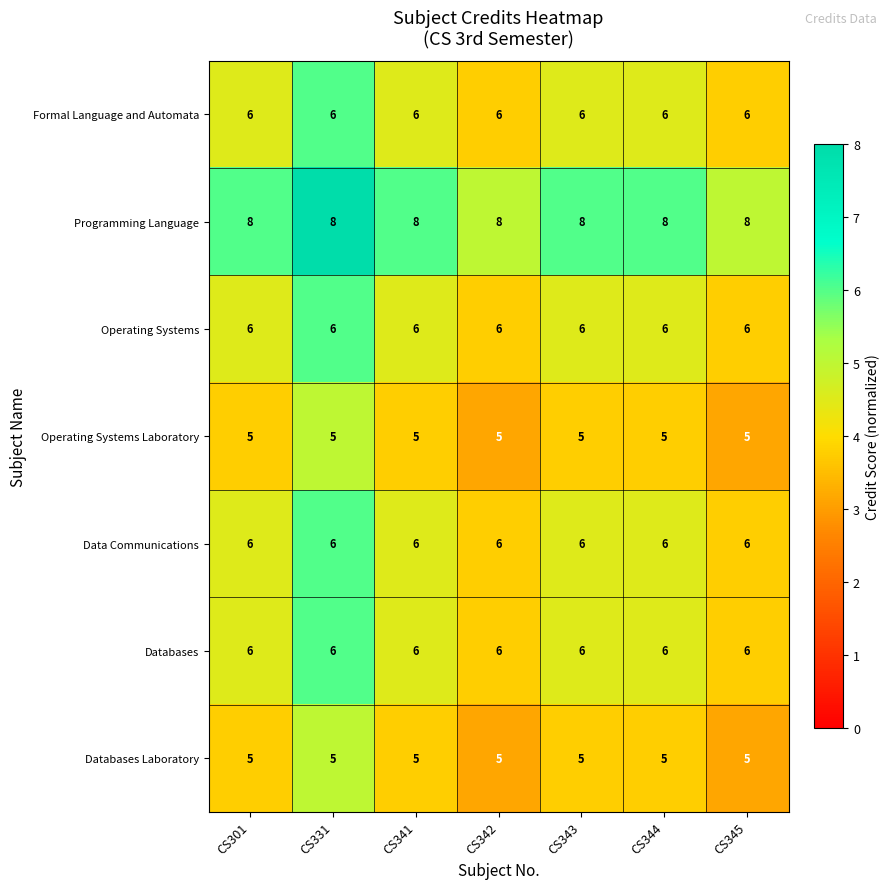

What is the total value across all series at CS342?

42